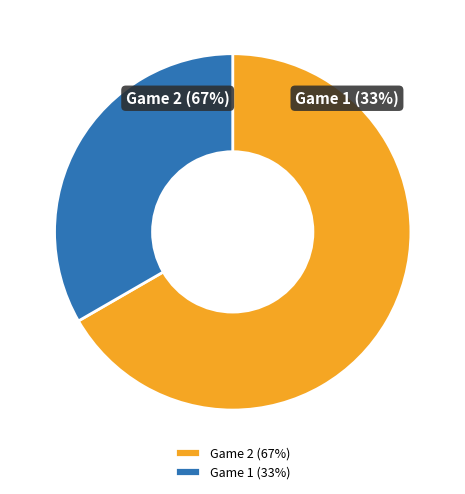

Which slice is the smallest?

Game 1